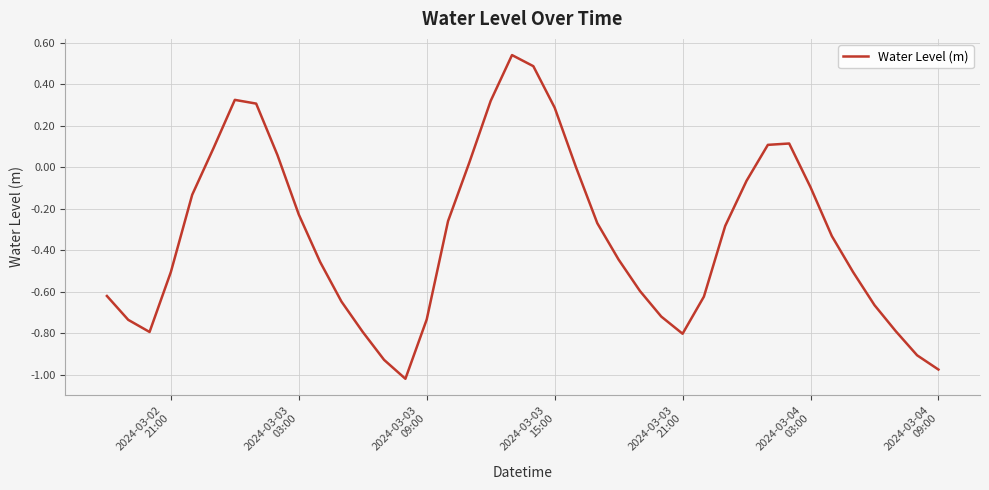

What is the difference between the maximum and minimum values?

1.6